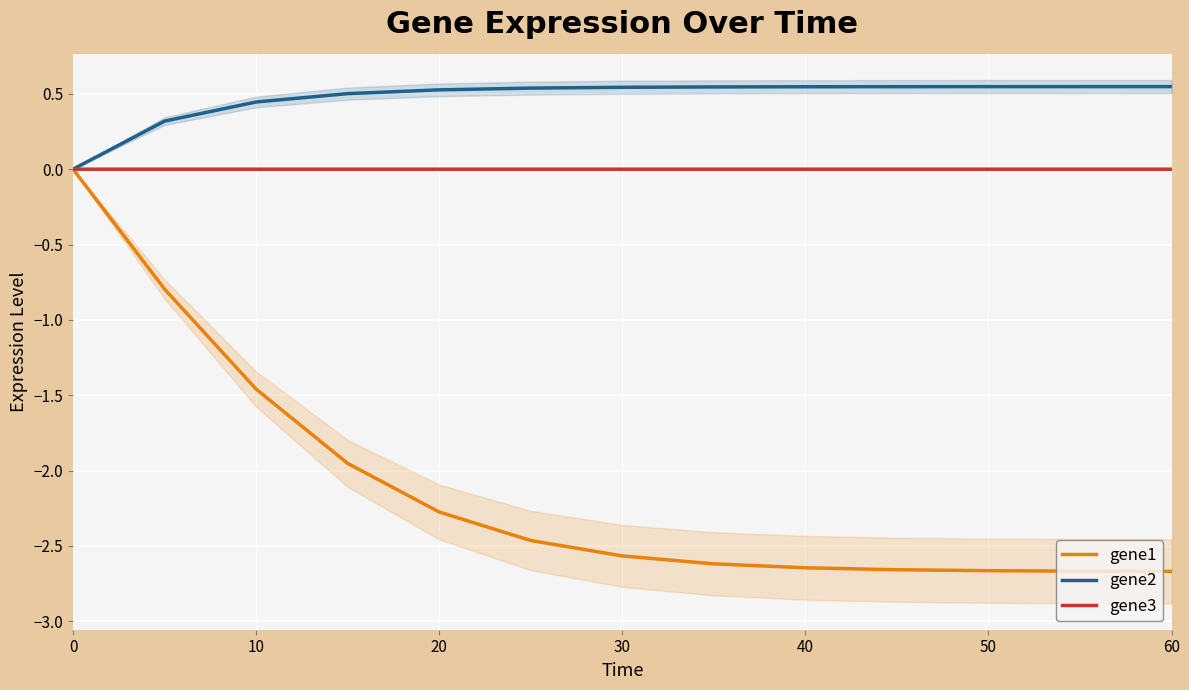

True or false: gene1 has a value of -3.6 at 30.

False